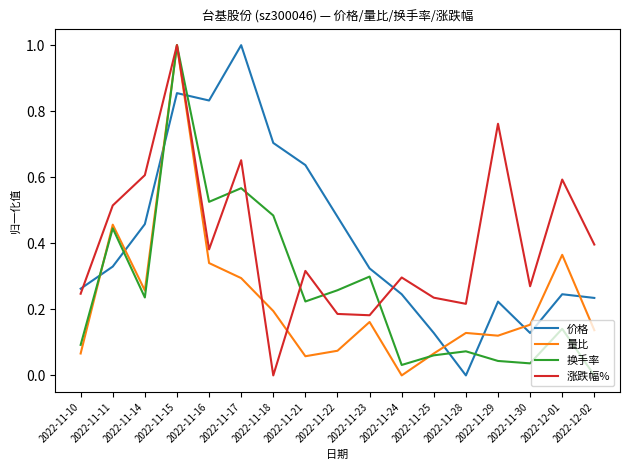

After their last crossing, which series has the higher values: 涨跌幅% or 价格?

涨跌幅%